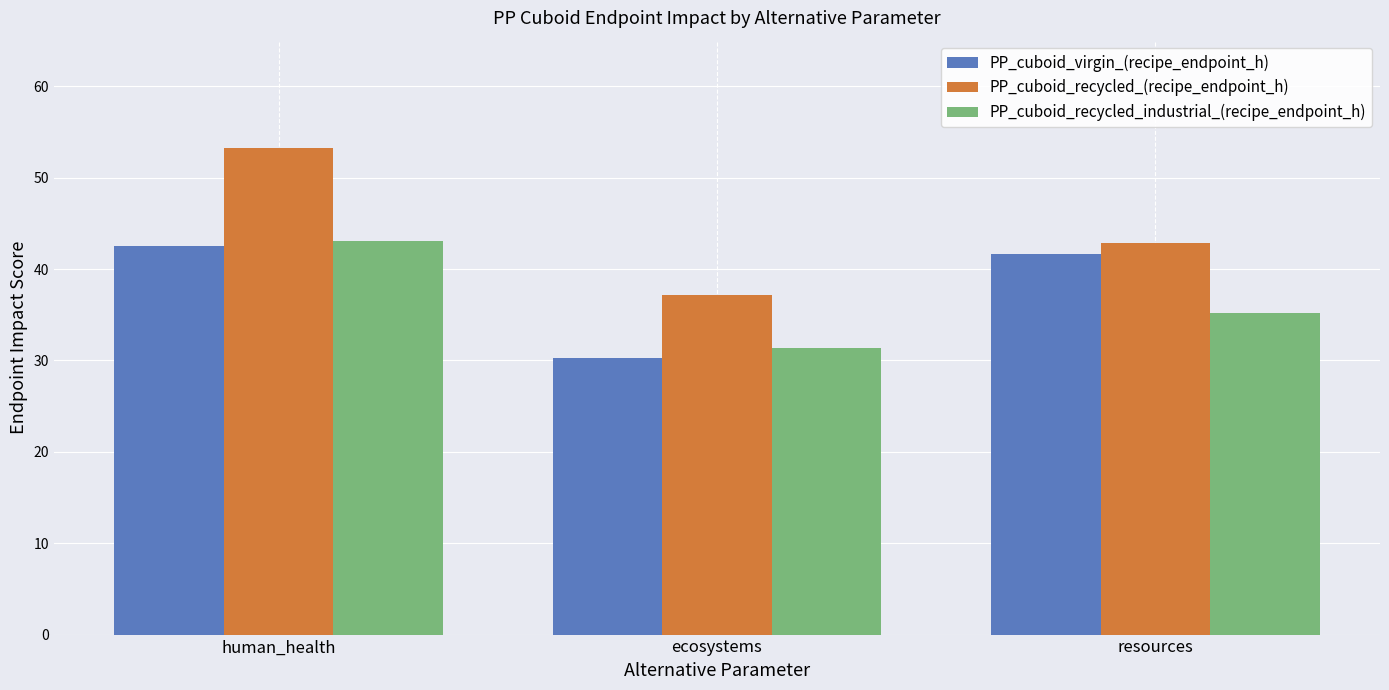

How many distinct data groups are displayed?

3